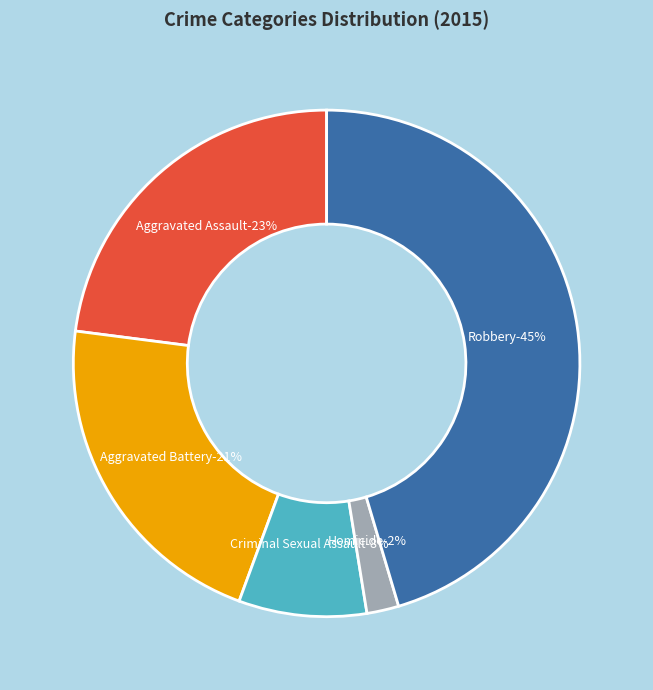

Count the number of slices in the pie.

5